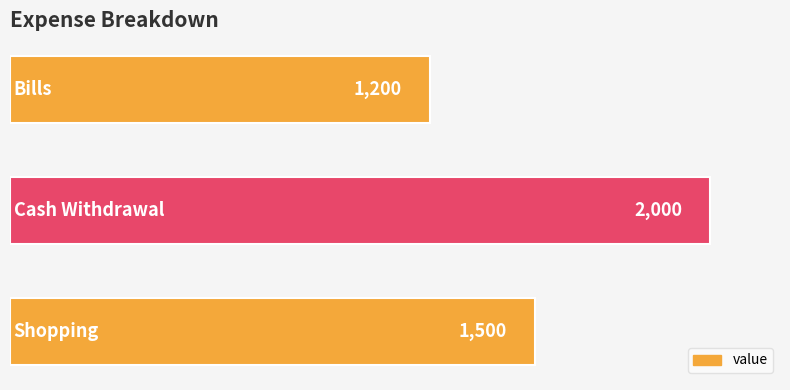

How many values are between 1200 and 2000?

3